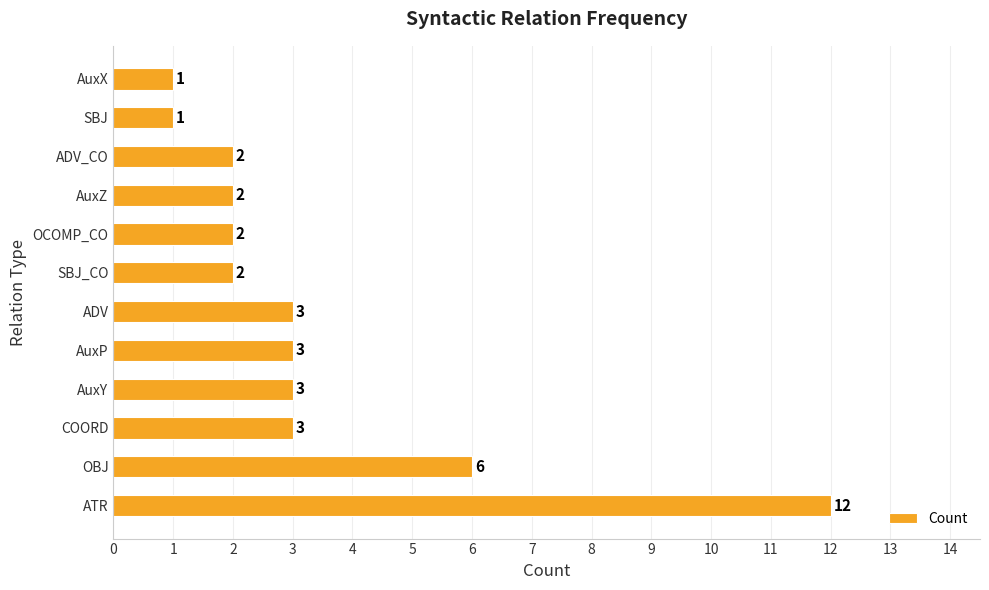

What is the difference between the second highest and second lowest values?

5